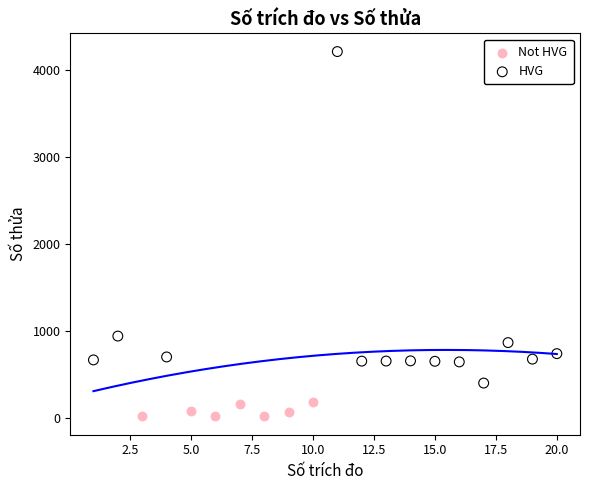

Which series reaches the maximum Y coordinate?

HVG